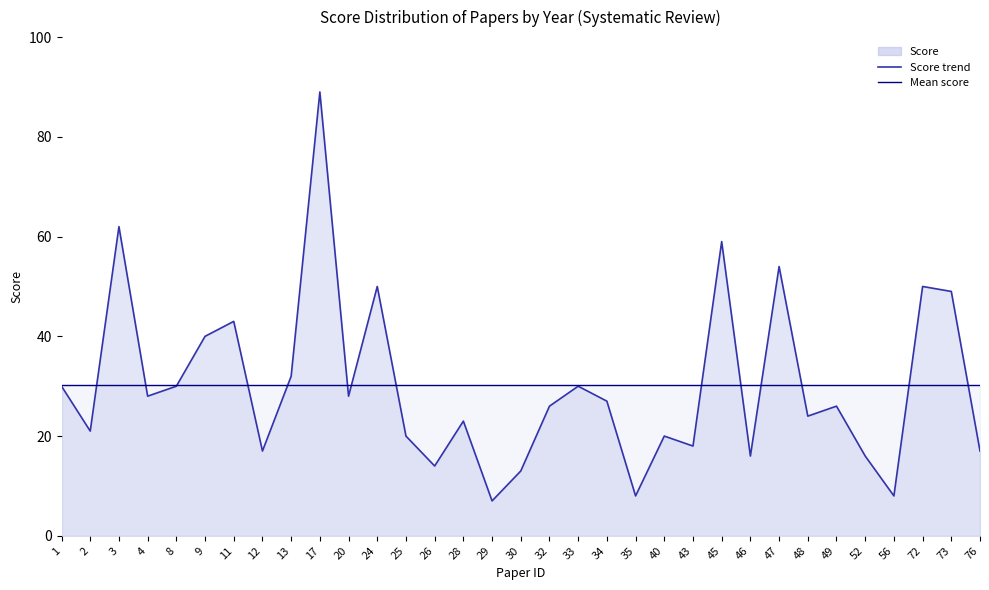

True or false: Mean score and Score trend cross at least once.

True